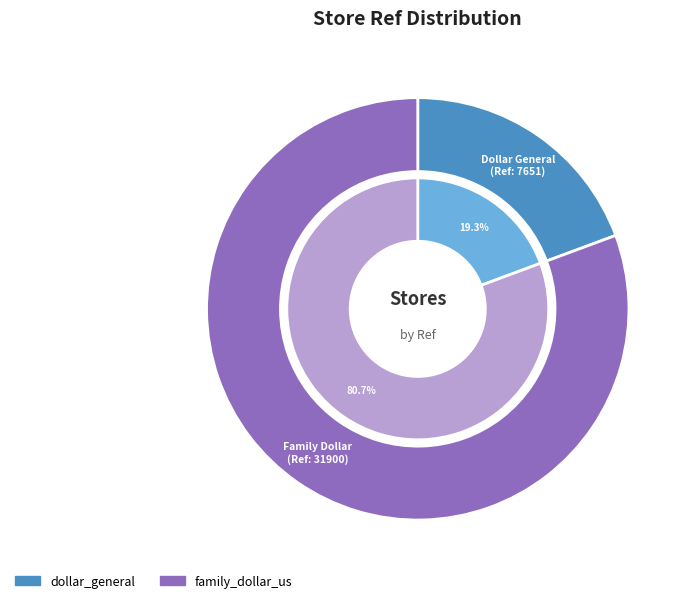

Count the number of slices in the pie.

2